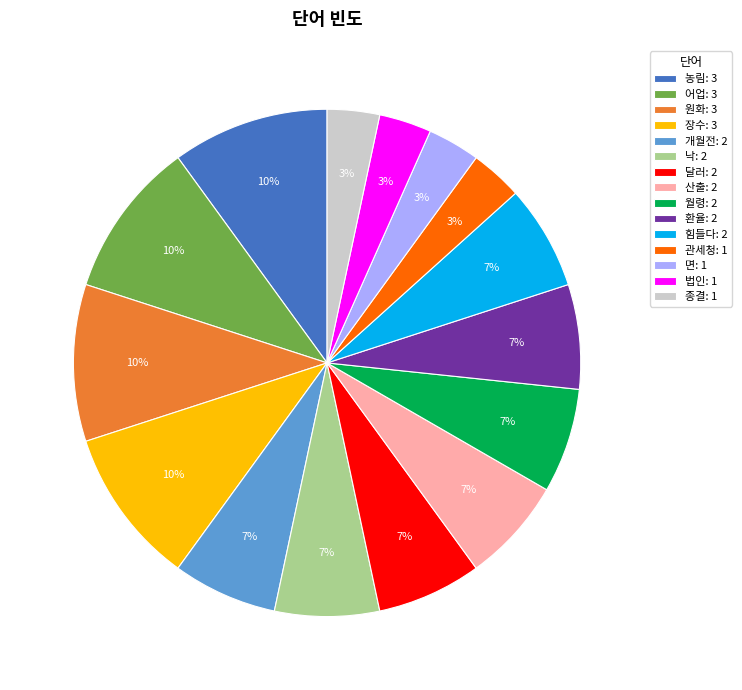

How many segments does this pie chart have?

15